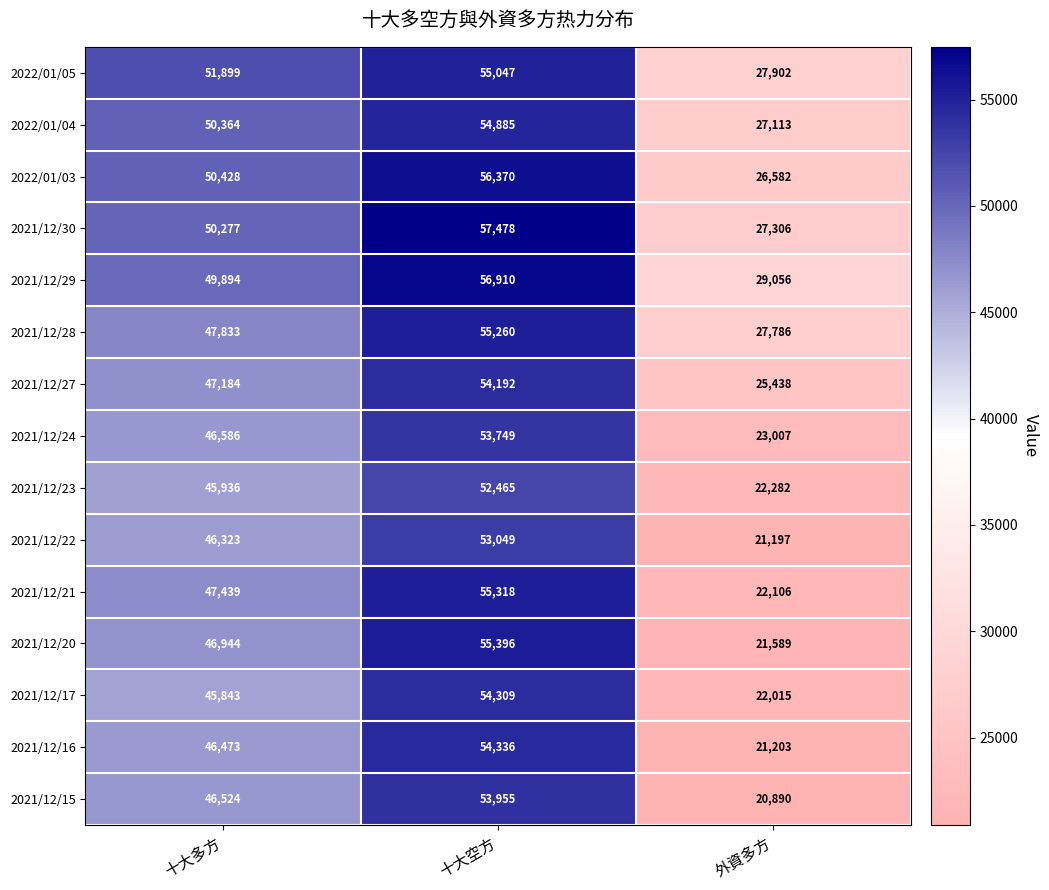

Which category has the lowest value across all series?

外資多方